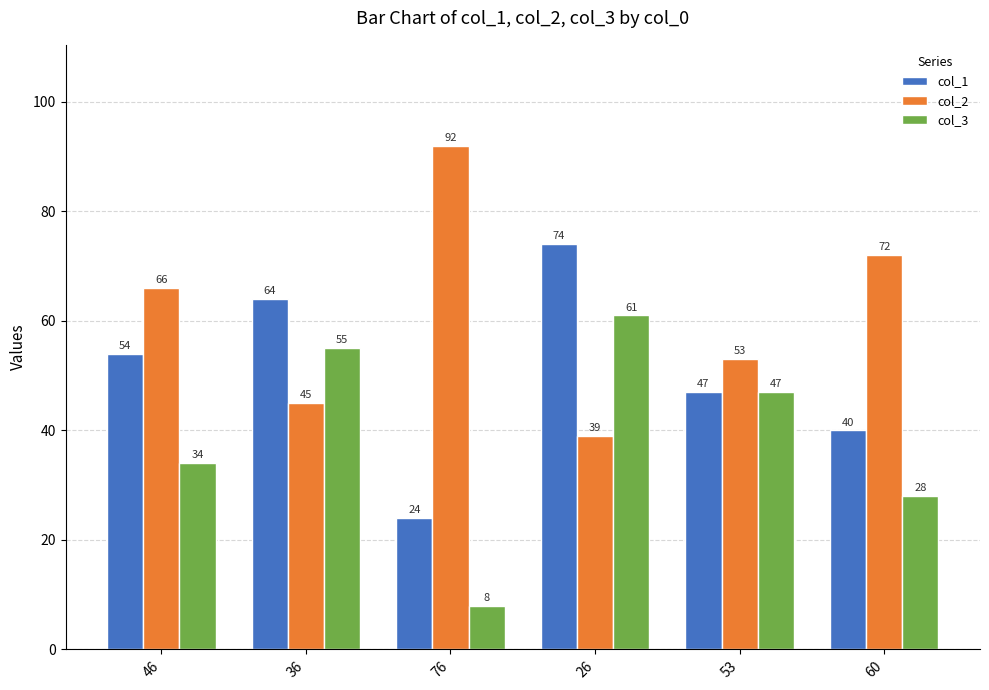

How many data points in col_1 are less than 54?

3